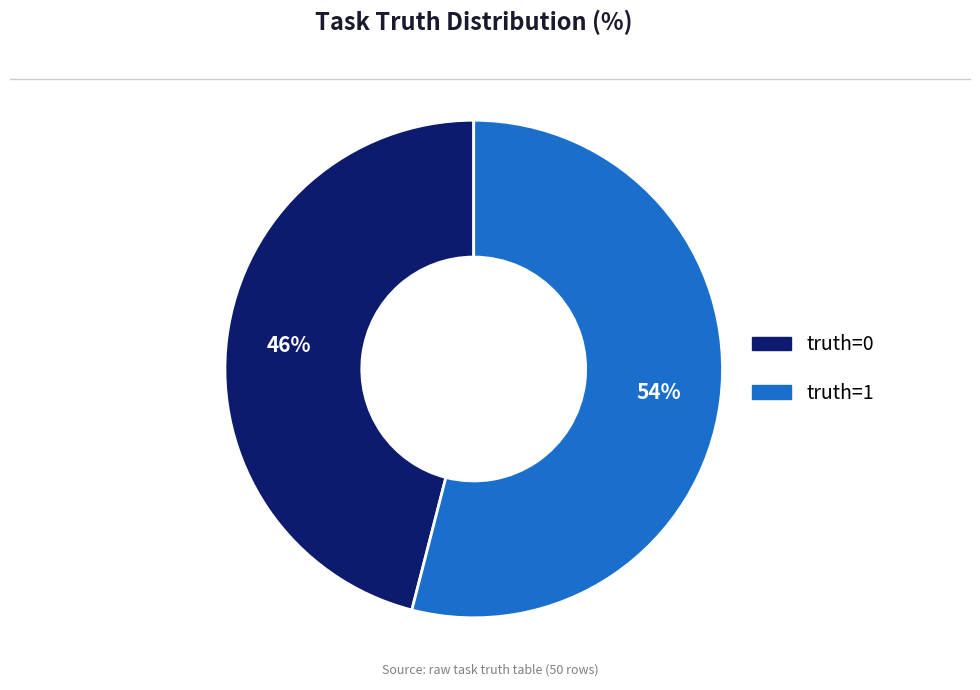

Which category accounts for the majority?

truth=1